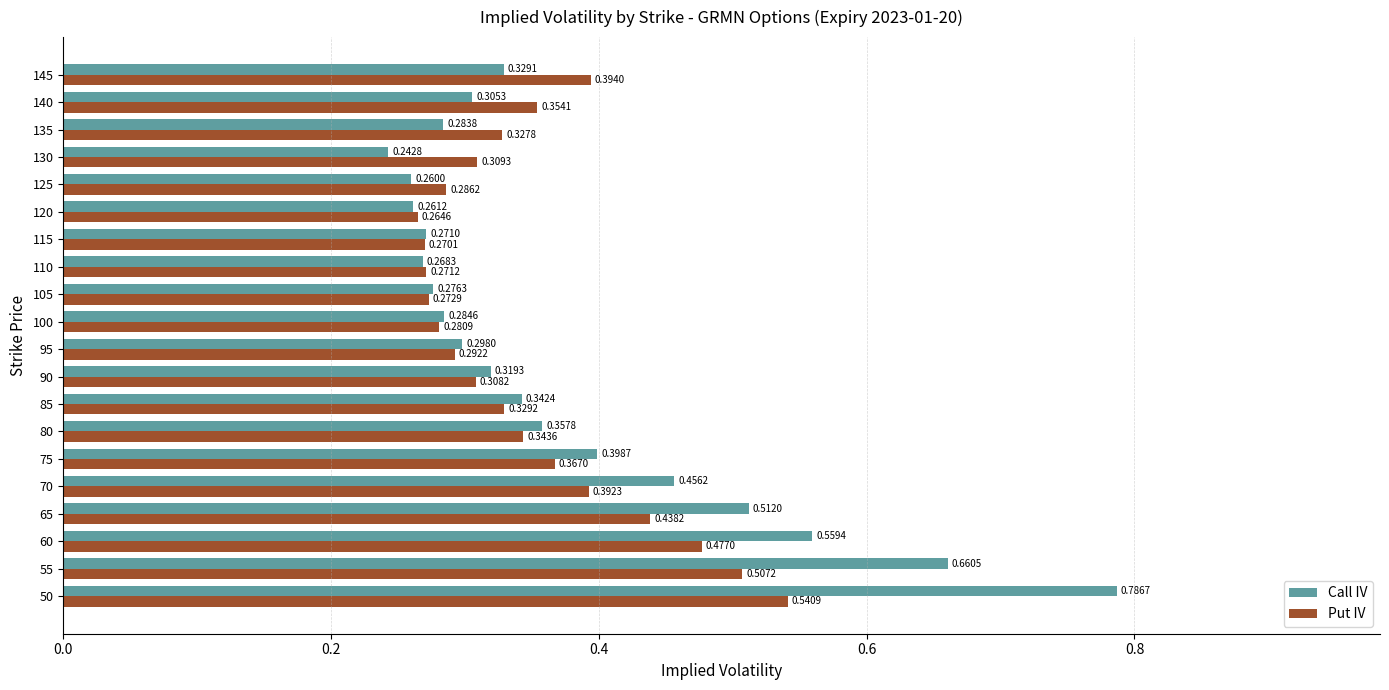

What is the sum of all Put IV values?

7.0